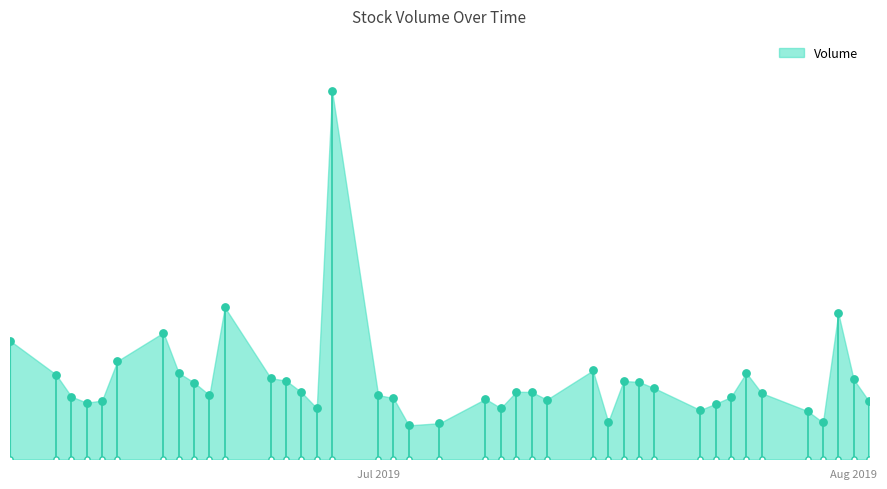

What is the change in value from 2019-06-14 to 2019-07-03?

-1019900